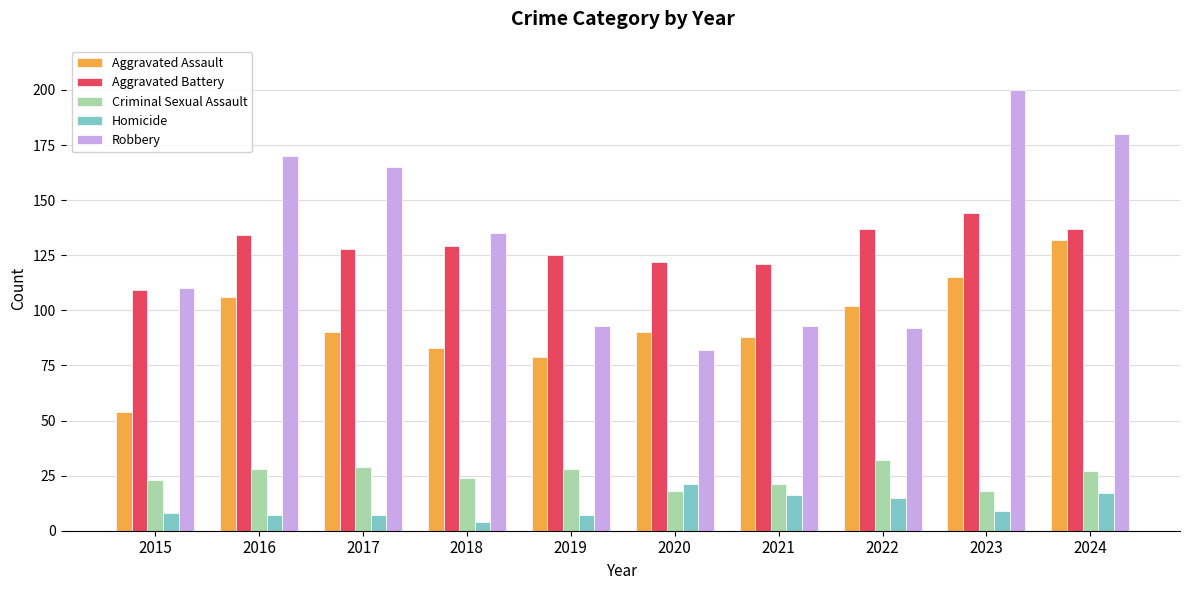

How many groups of bars are there?

10